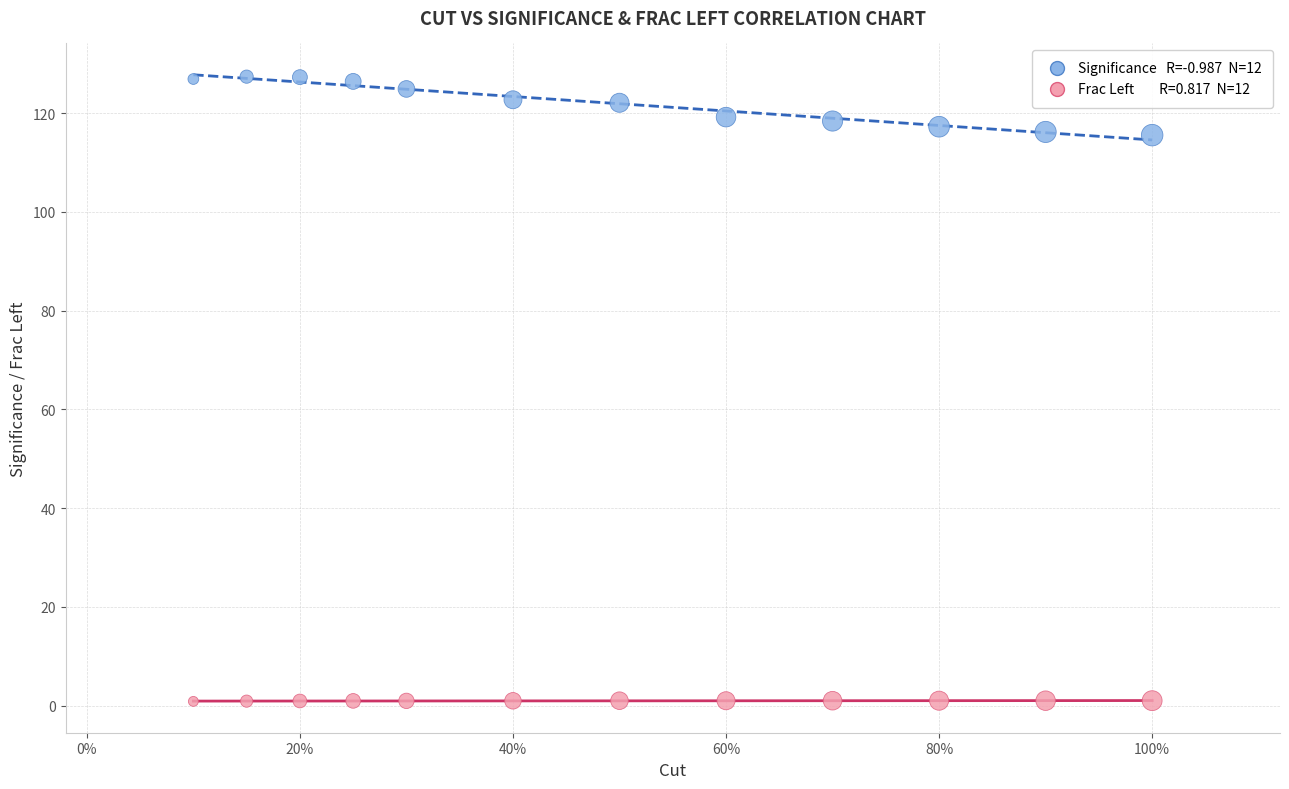

Across all data points, what is the range of X values (max minus min)?

0.9